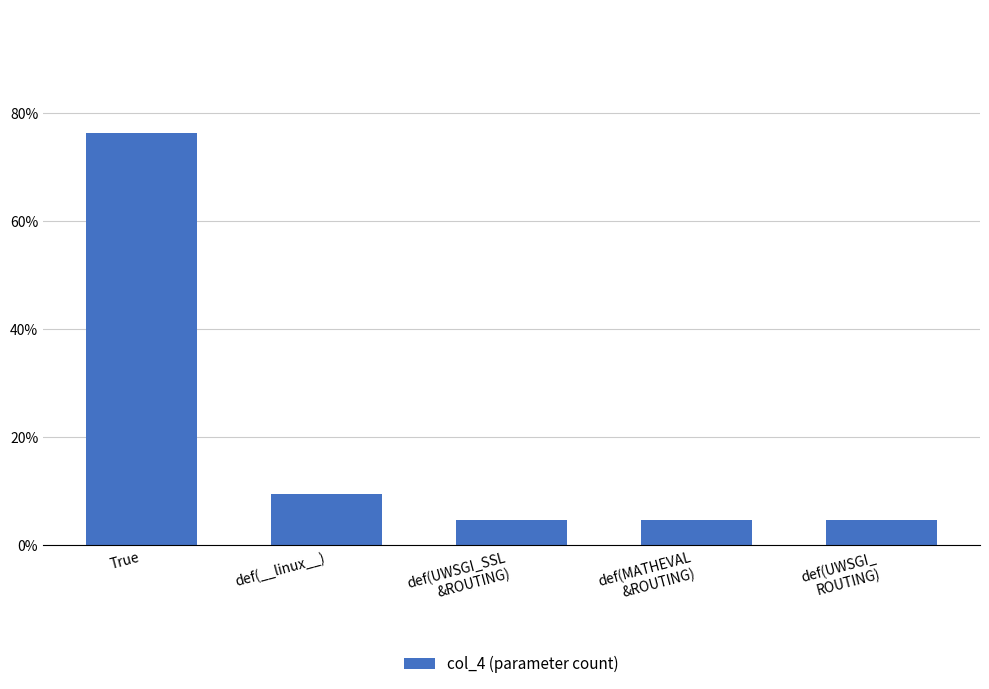

What is the label of the 5th bar from the right?

True